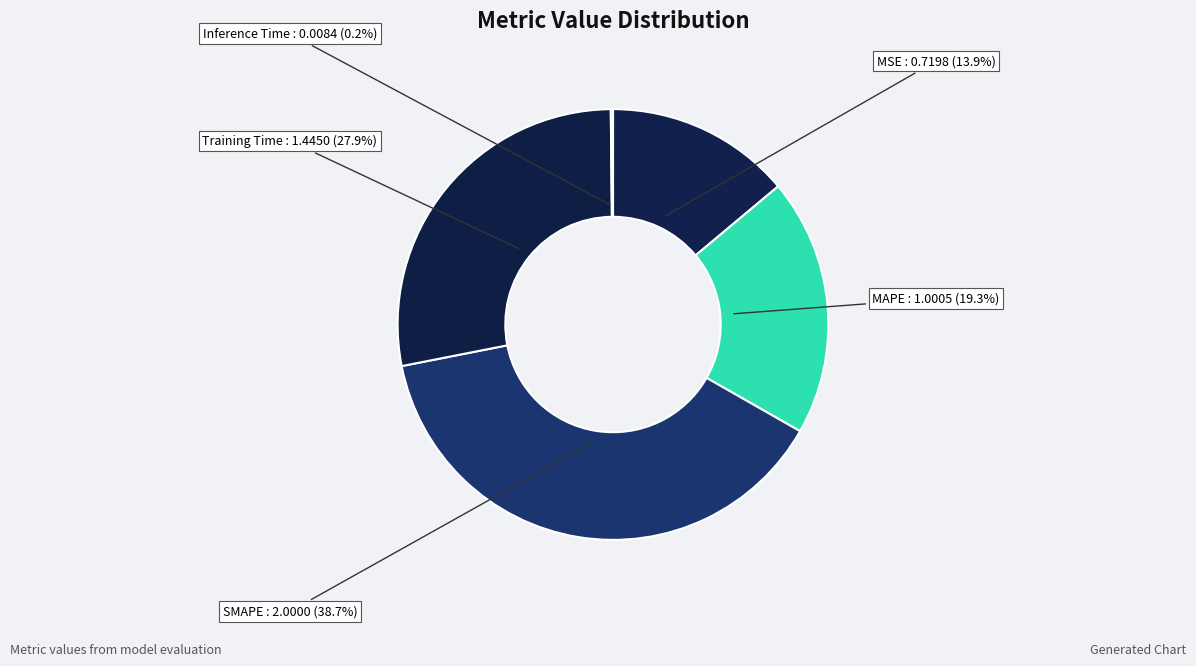

What is the largest slice in the pie chart?

SMAPE